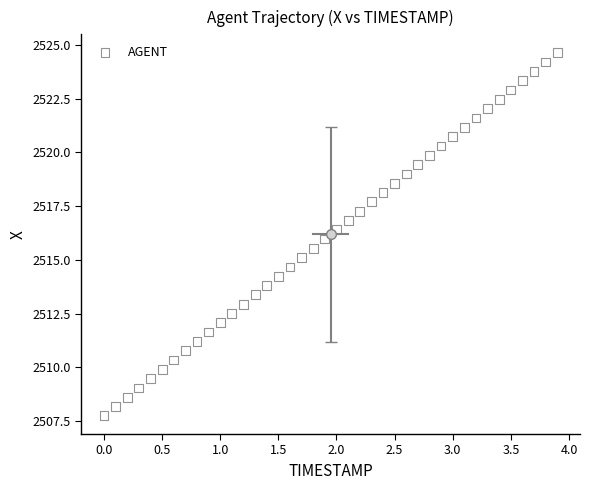

What is the range of X values (max minus min)?

3.9